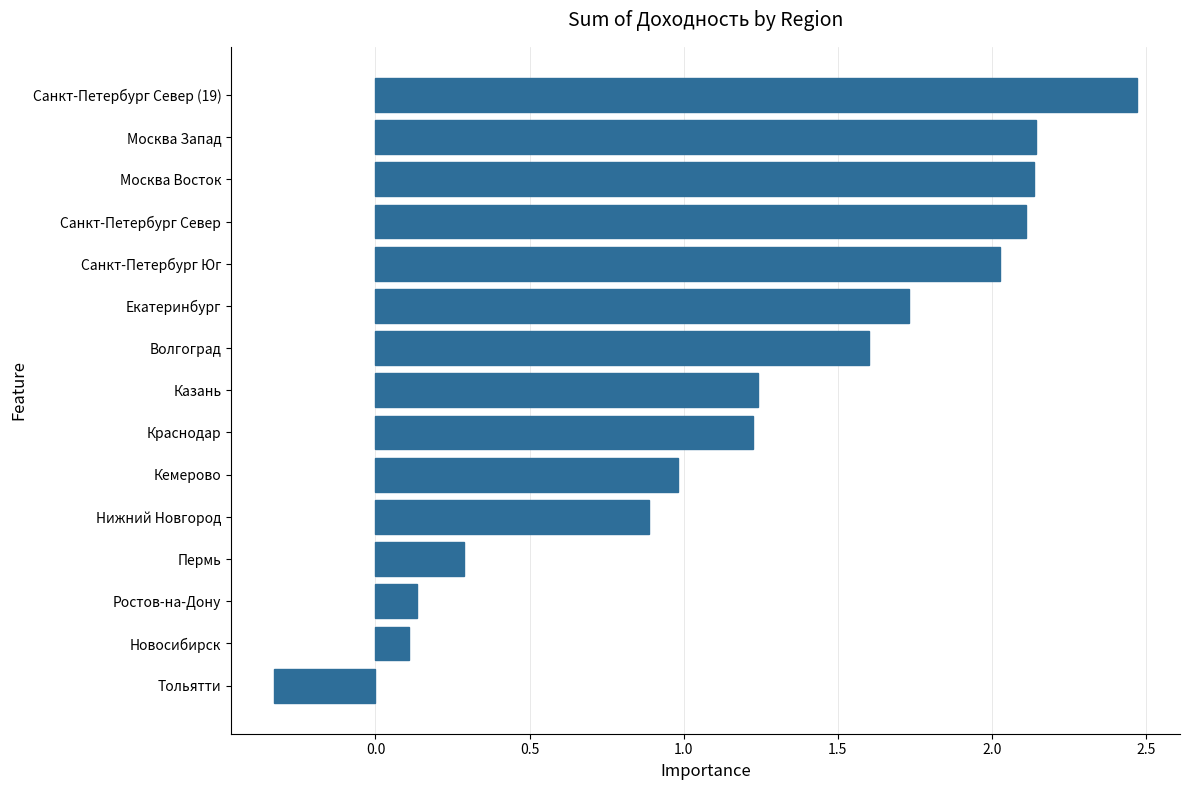

The chart shows a value of 2.1 at Москва Запад. True or false?

True